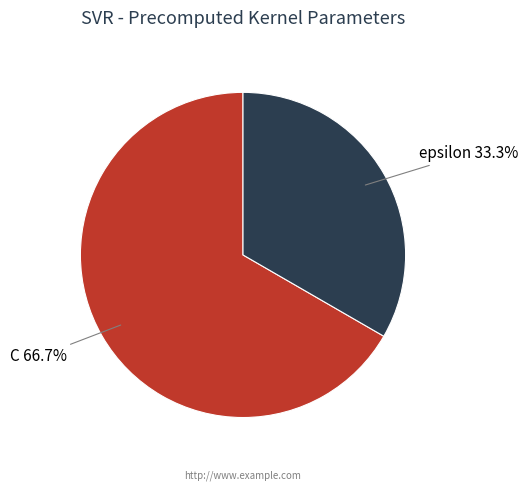

What percentage is NOT represented by C?

33.3%